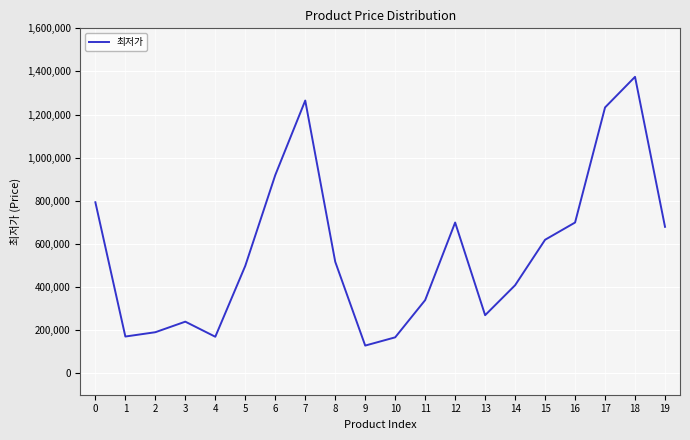

Is it true that the value at 2 is 190000?

True